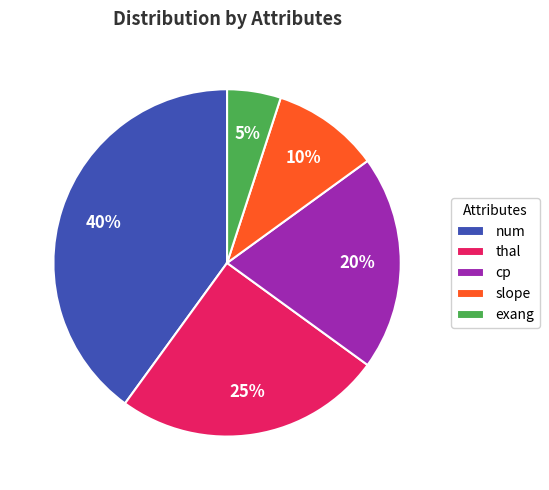

Rank the categories by value from highest to lowest.

num, thal, cp, slope, exang